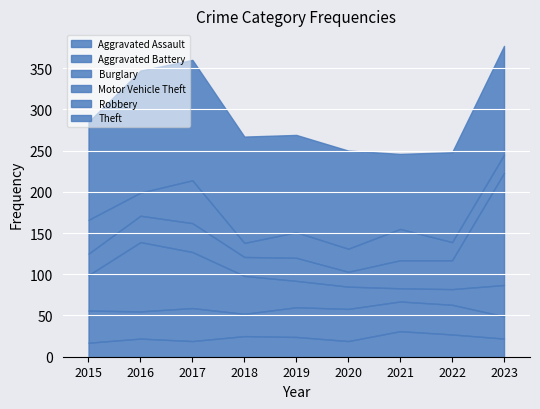

The value of Aggravated Battery at 2015 is 39. True or false?

True